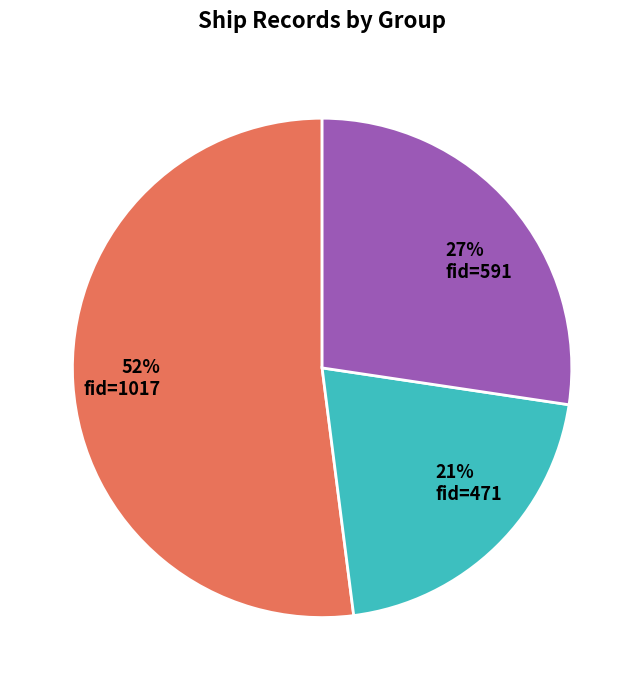

To the nearest percent, what is the difference between the largest and smallest slice percentages?

31%